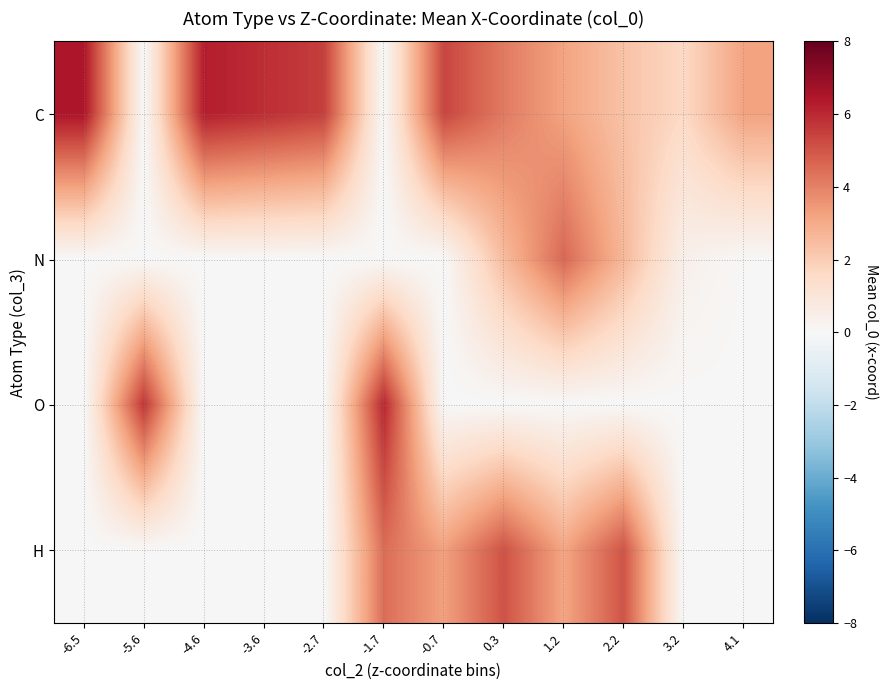

What is the total value across all series at 2.2?

10.0